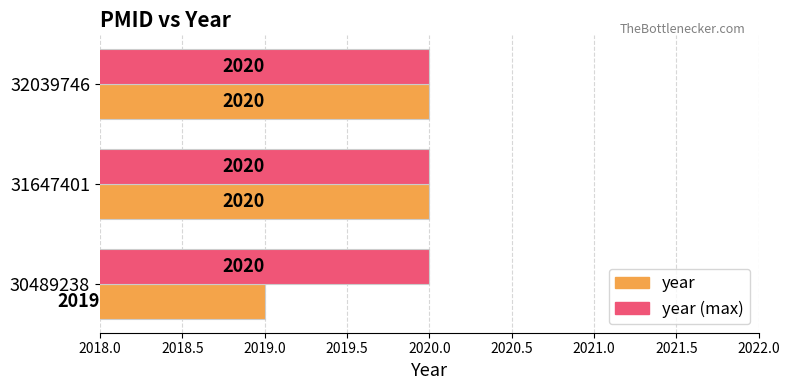

At how many categories does at least one series exceed 2019?

3